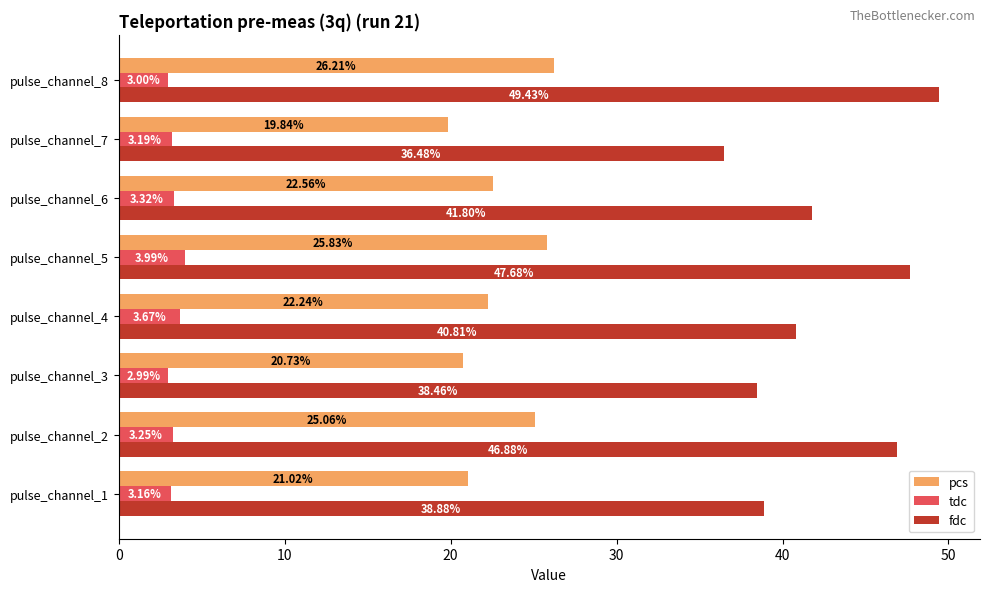

Which category has the highest value in the fdc series?

pulse_channel_8